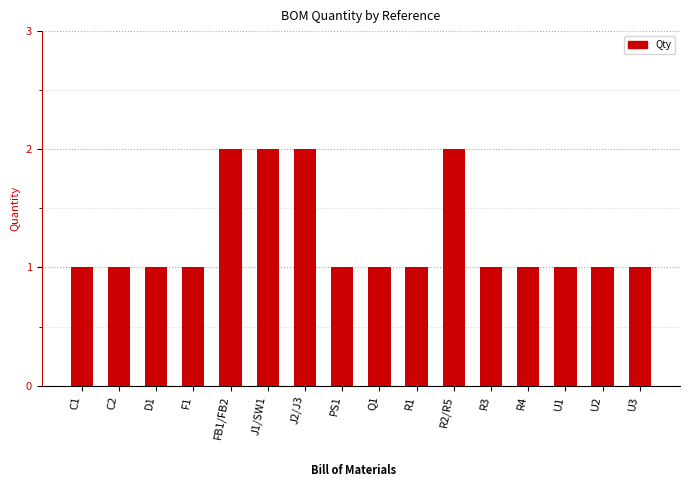

How many values are between 1 and 2?

16